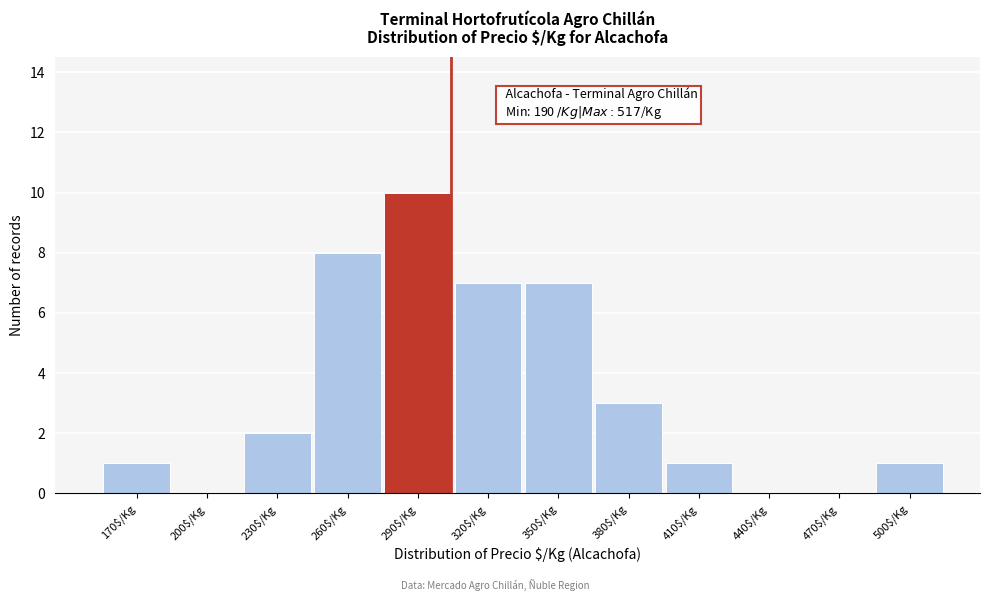

What is the greatest value displayed?

10